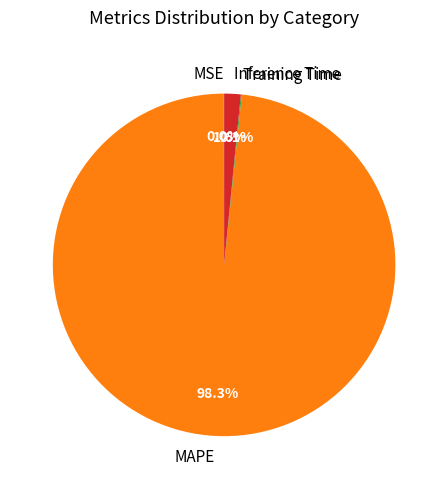

To the nearest percent, what is the difference between the largest and smallest slice percentages?

98%